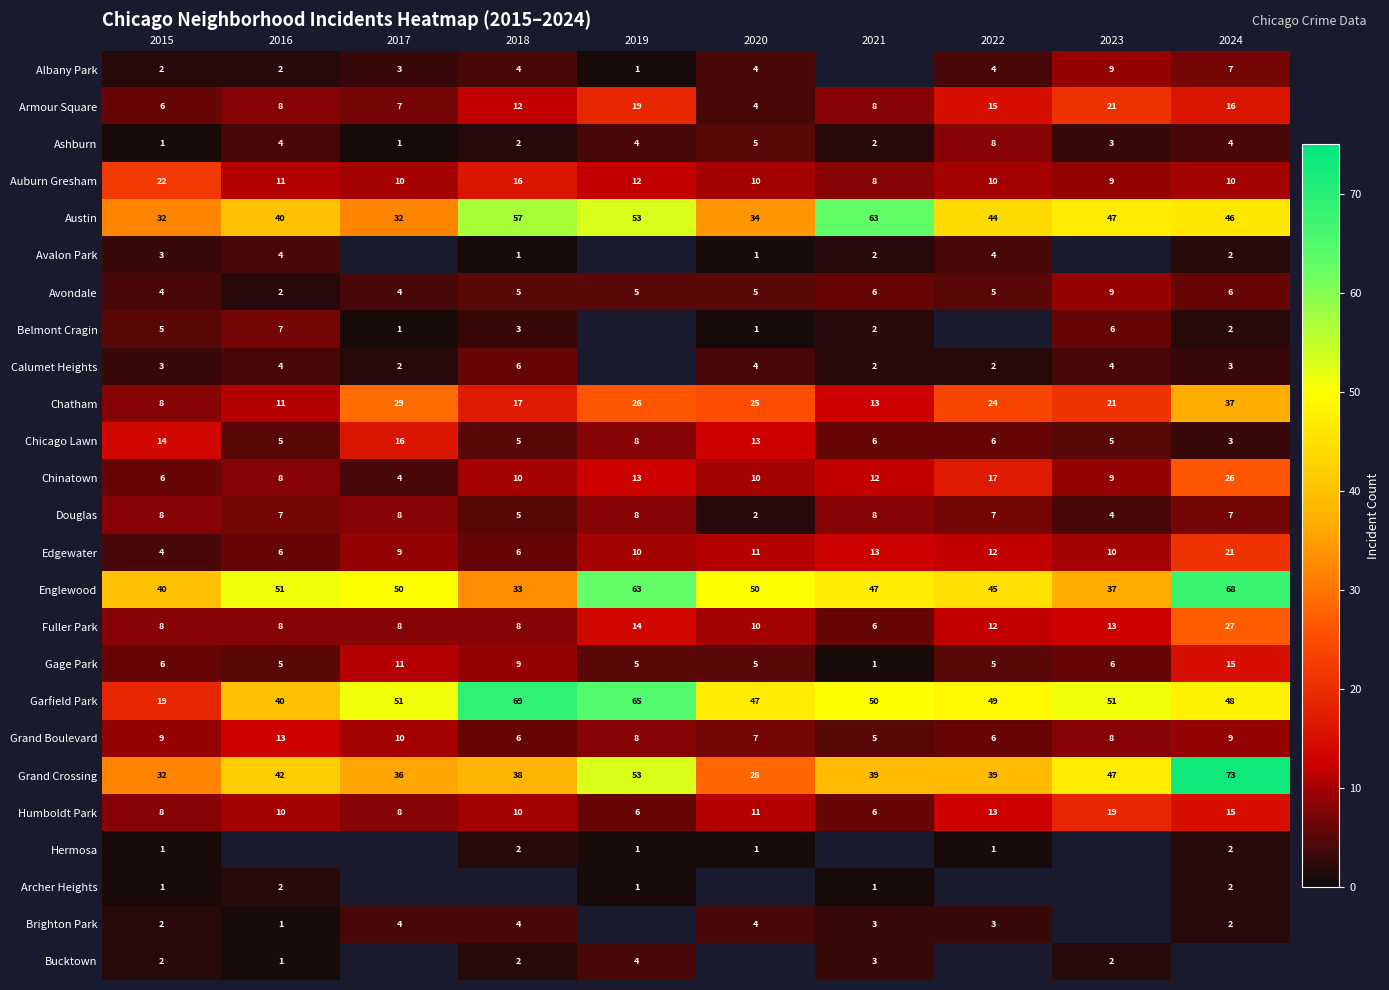

What is the difference between the second highest and minimum values in the Grand Boulevard series?

5